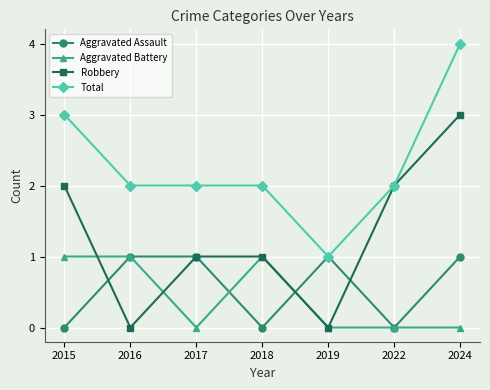

What is the value of the Total point at the 2nd from the left?

2